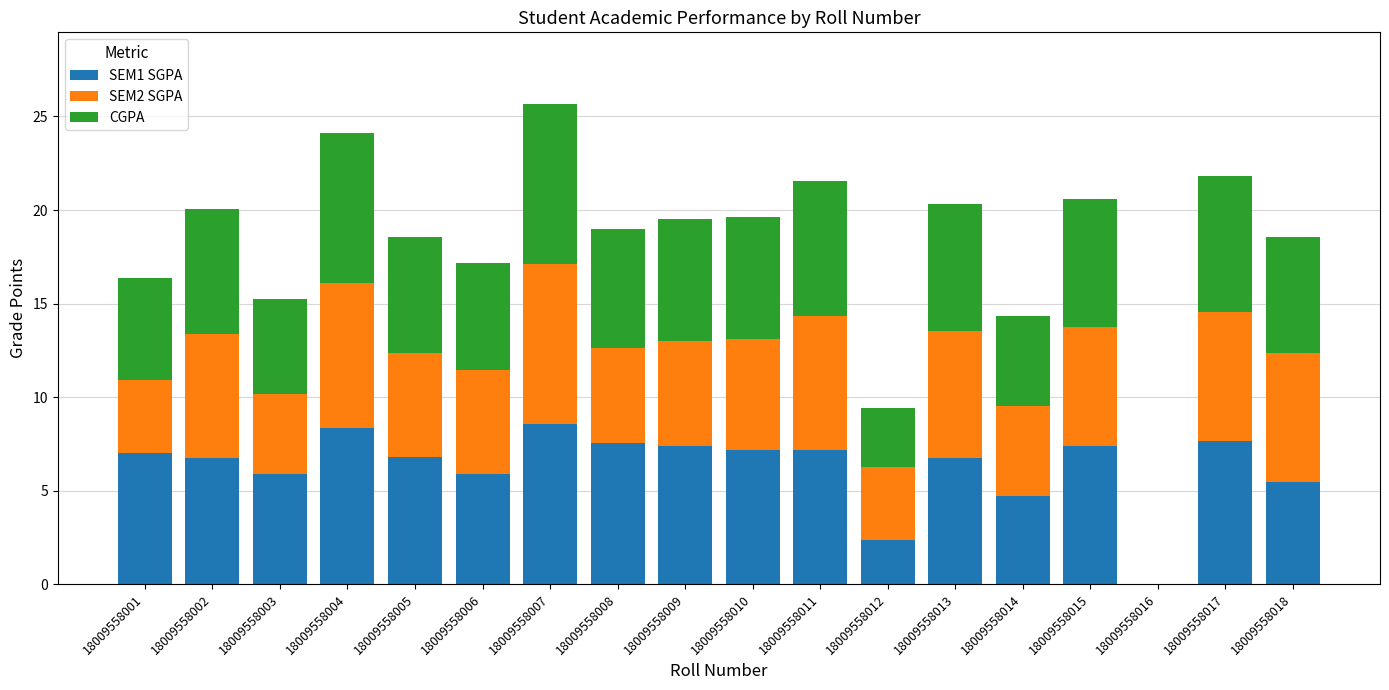

What is the total value across all series at 18009558017?

21.8